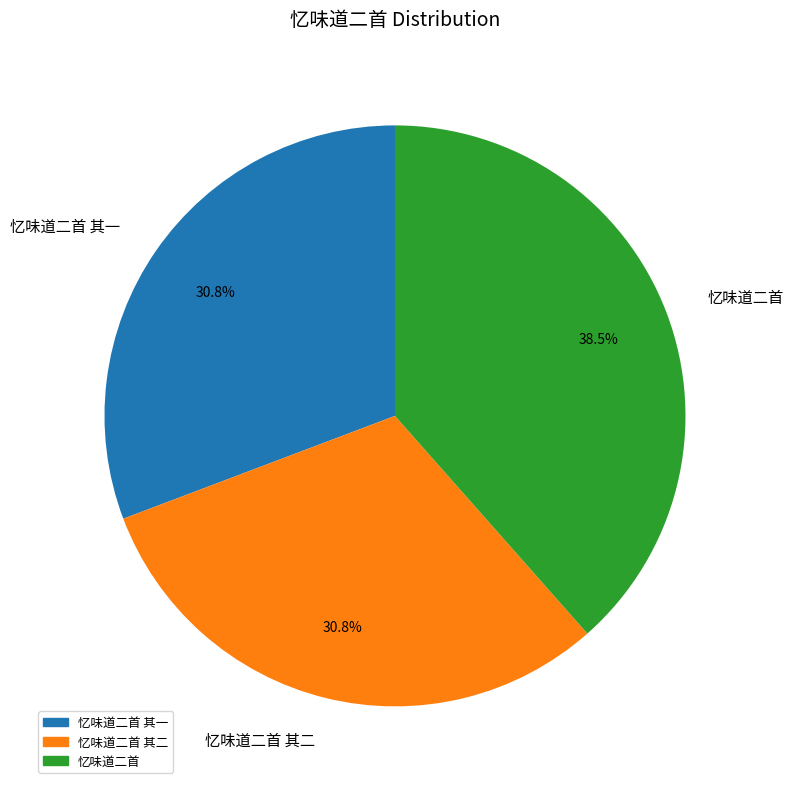

Count the number of slices in the pie.

3